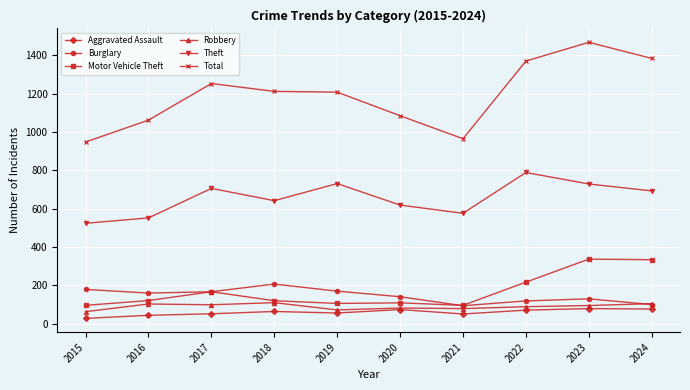

What is the smallest value displayed?

28